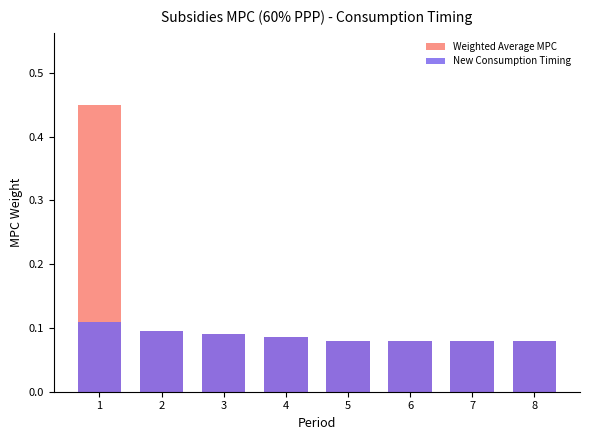

What are all the series names shown in the legend?

Weighted Average MPC, New Consumption Timing